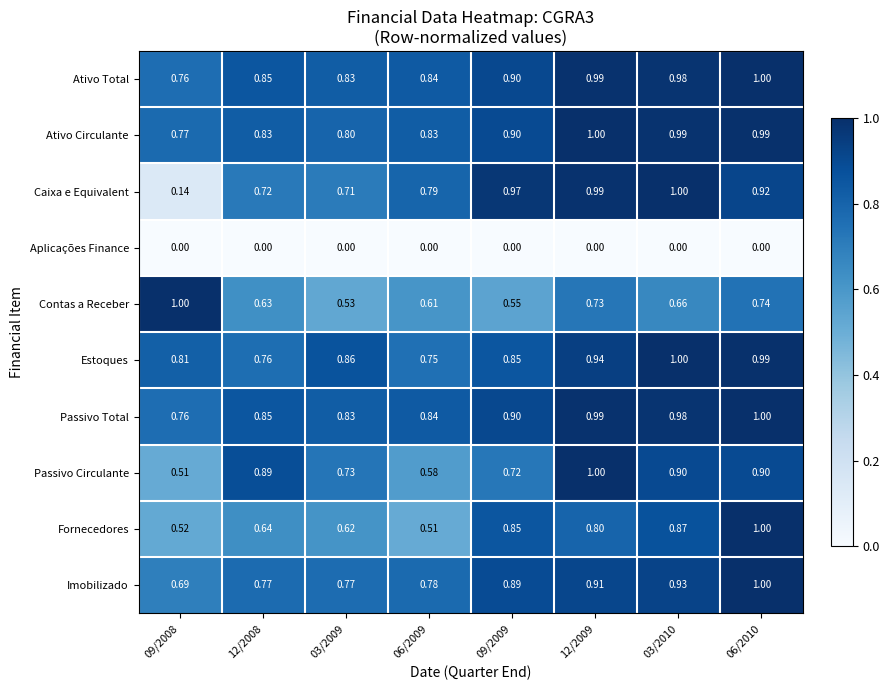

Between 03/2010 and 06/2010, which series saw the biggest shift?

Fornecedores